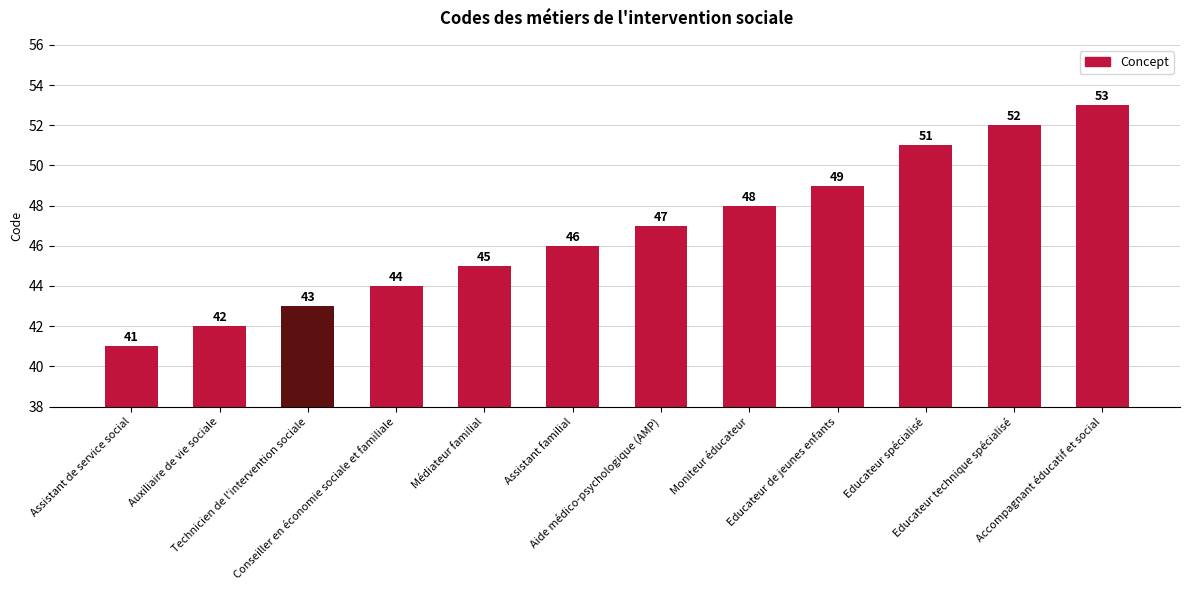

What is the average value?

47